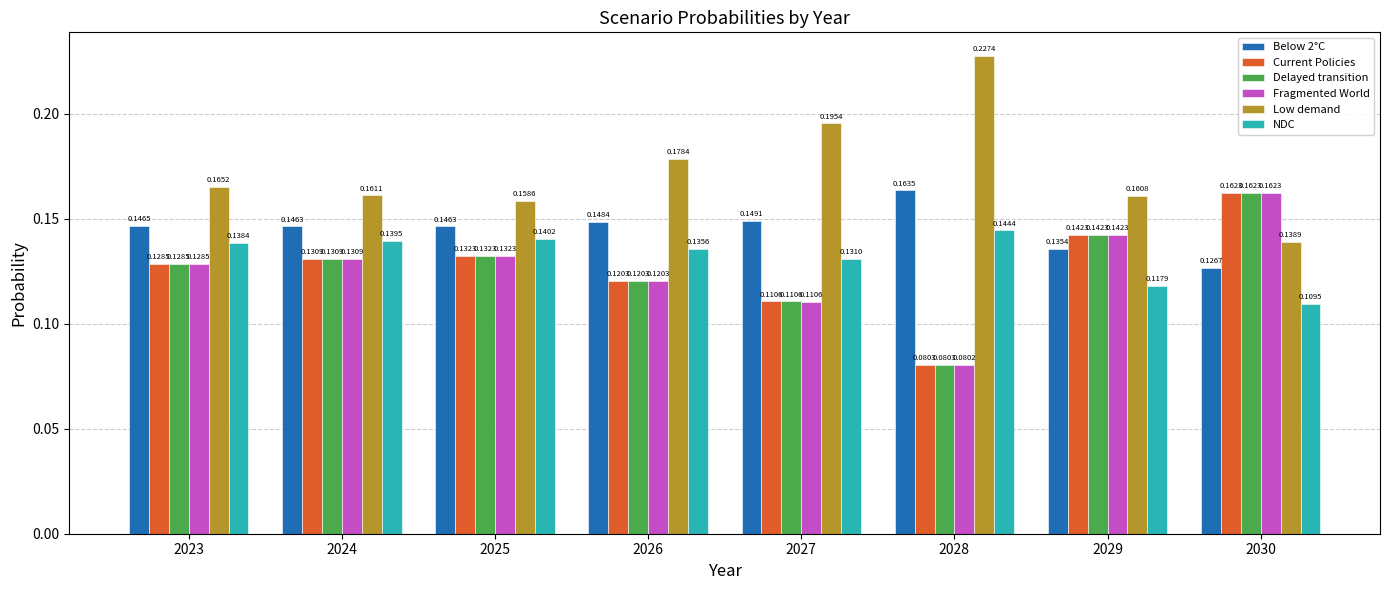

At how many categories does at least one series exceed 0?

8